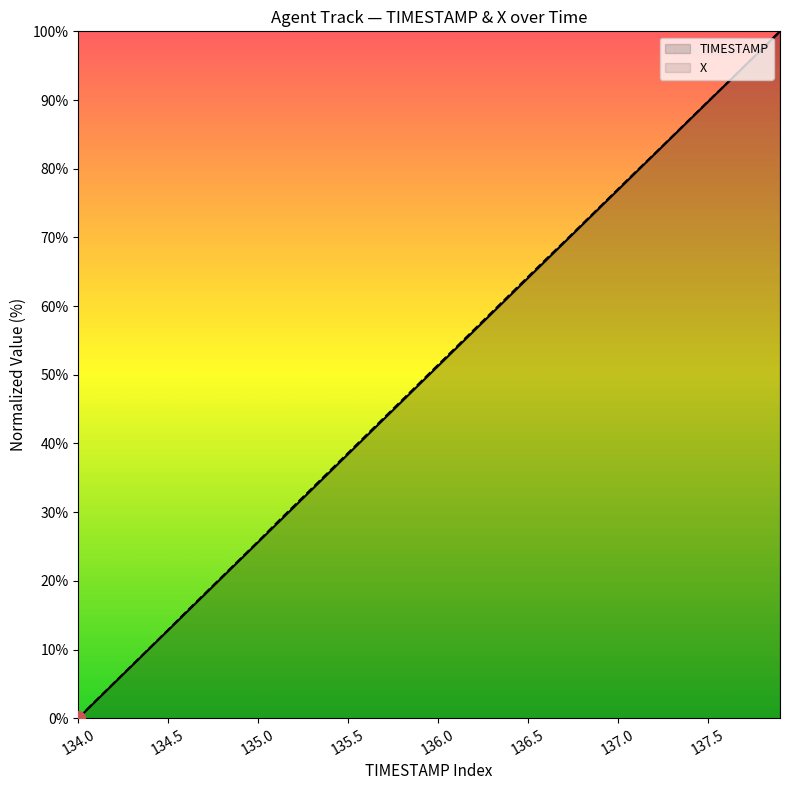

The X series shows 84.7 at 33. True or false?

True